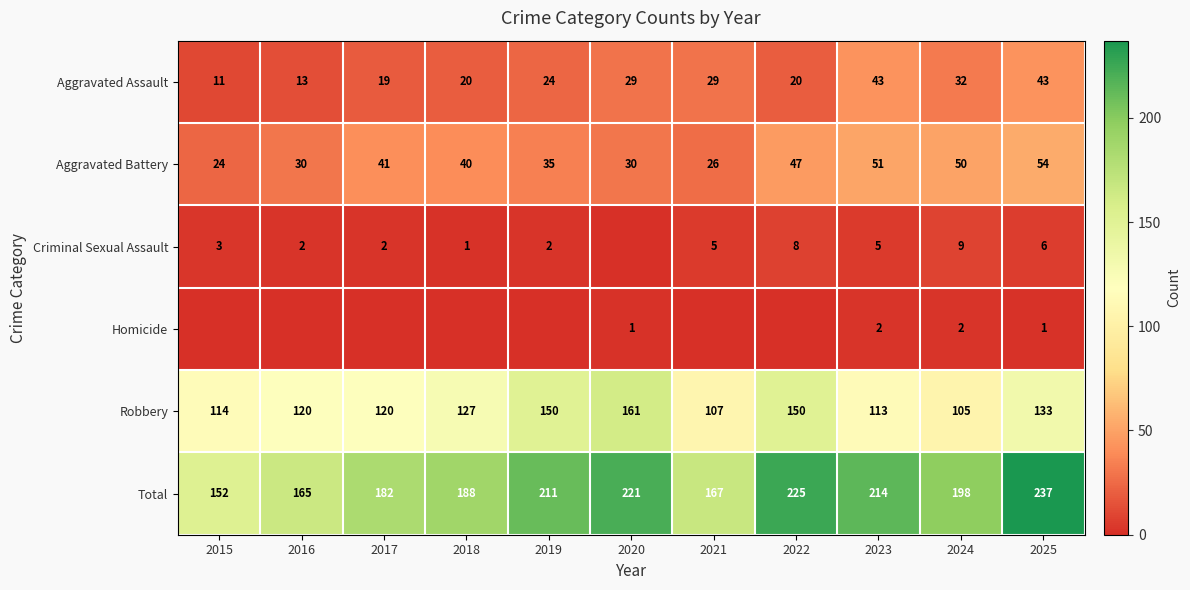

At which label does Robbery reach its peak?

2020